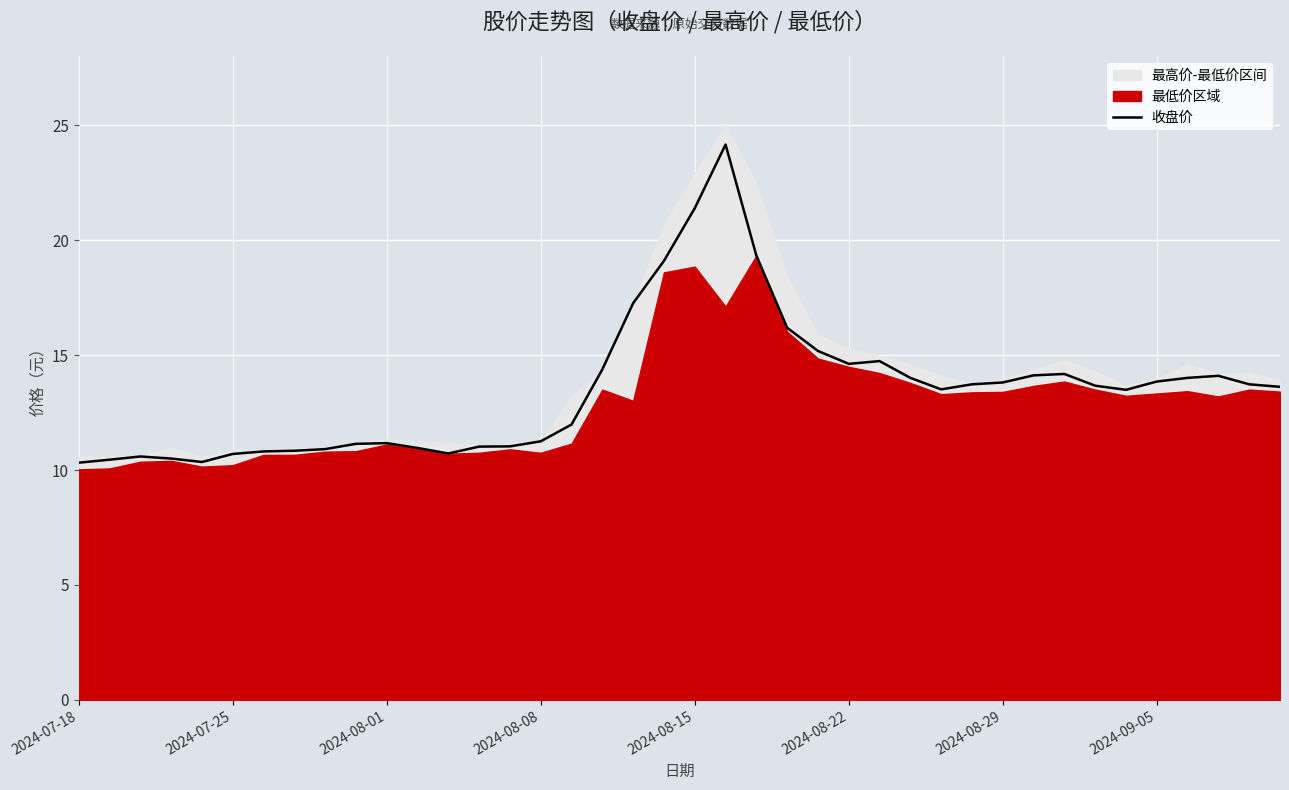

How many interior local valleys (lower than both neighbors) does the data have?

5